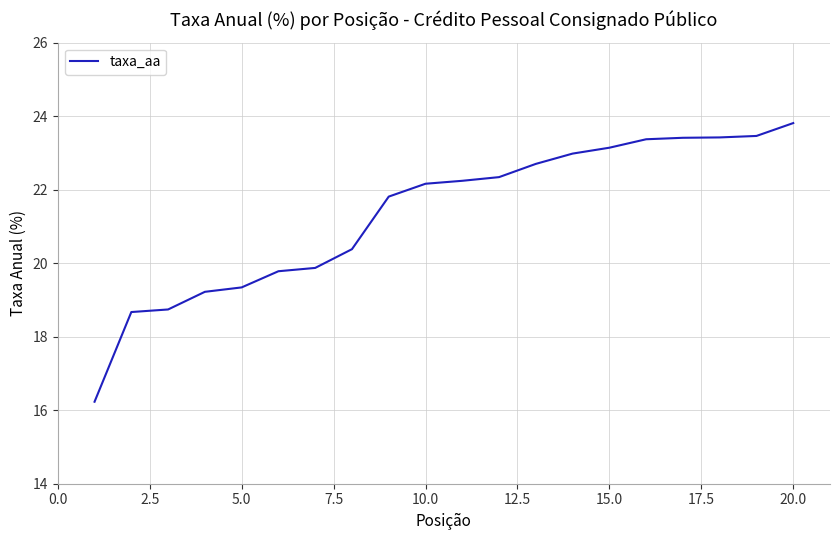

What is the difference between the maximum and minimum values?

7.6